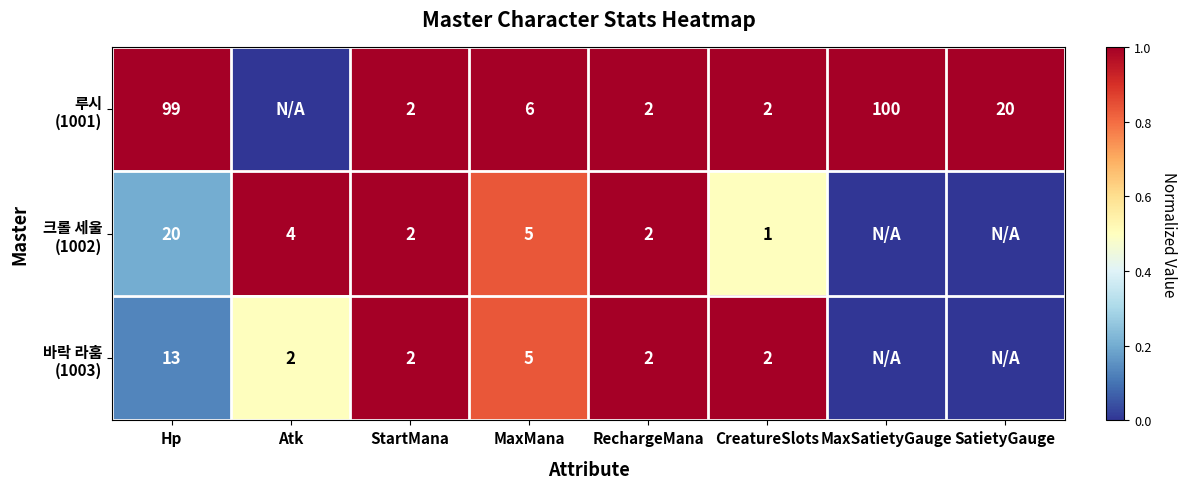

What is the total value across all series at Hp?

132